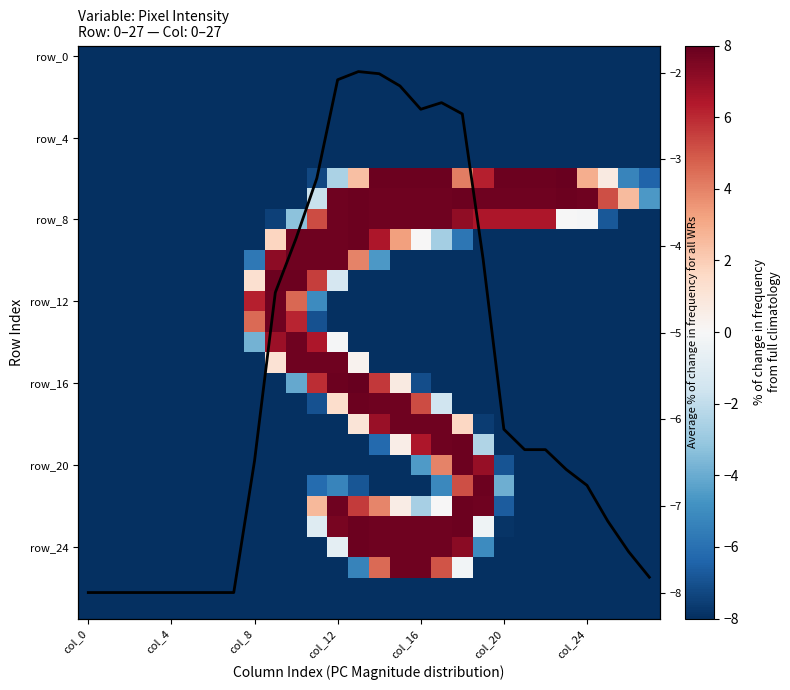

Which has a higher value, 13 or 18?

13